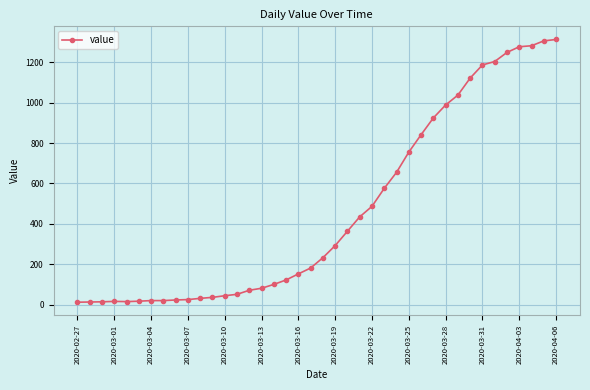

What is the maximum value shown in the chart?

1312